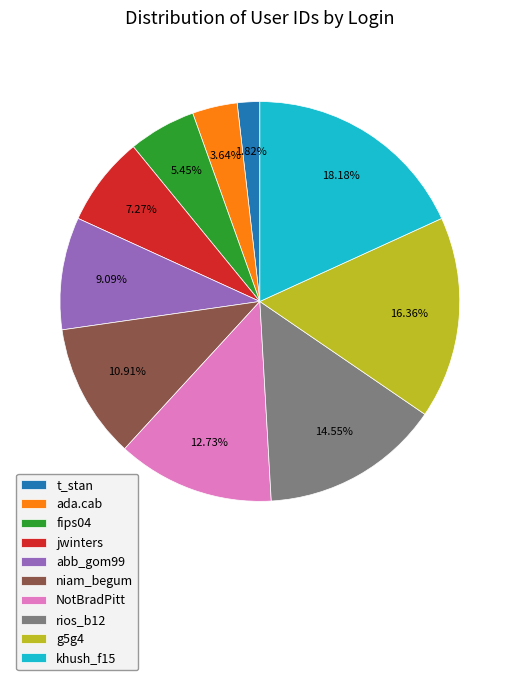

Approximately how many times larger is the value at niam_begum compared to NotBradPitt?

0.9